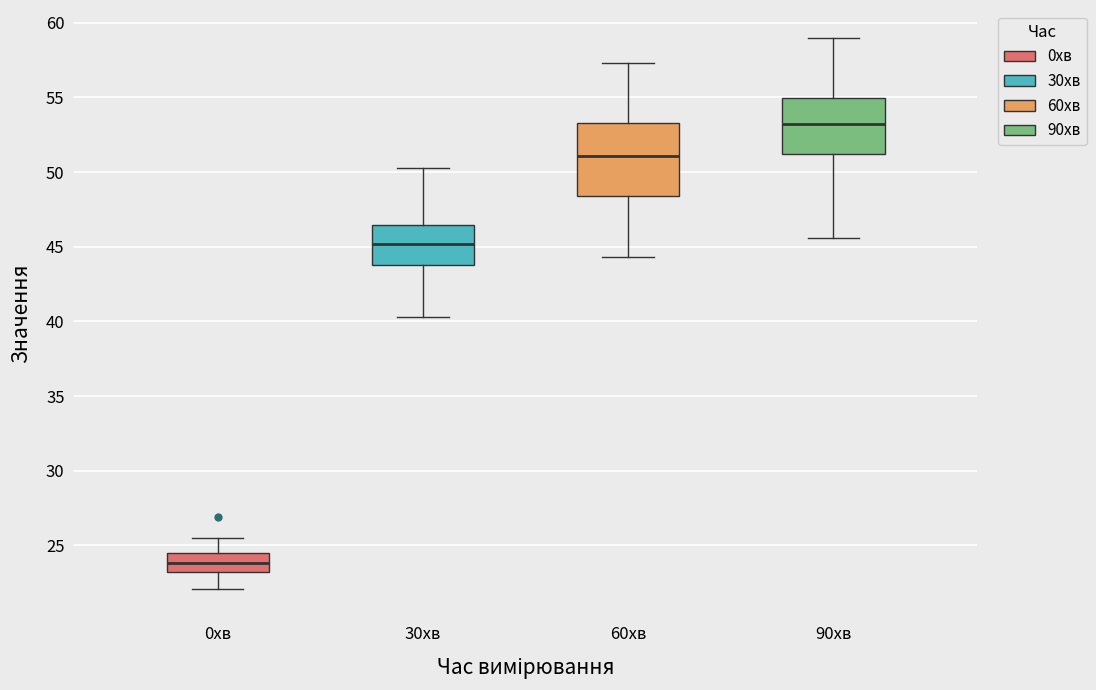

Where does the median line of the box for 0хв sit on the y-axis? The values are not printed on the chart, so give them approximately, as read against the axis.

24.0